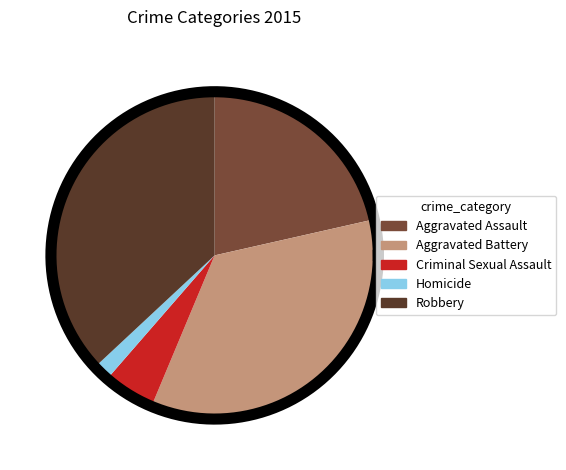

How many slices are in this pie chart?

5